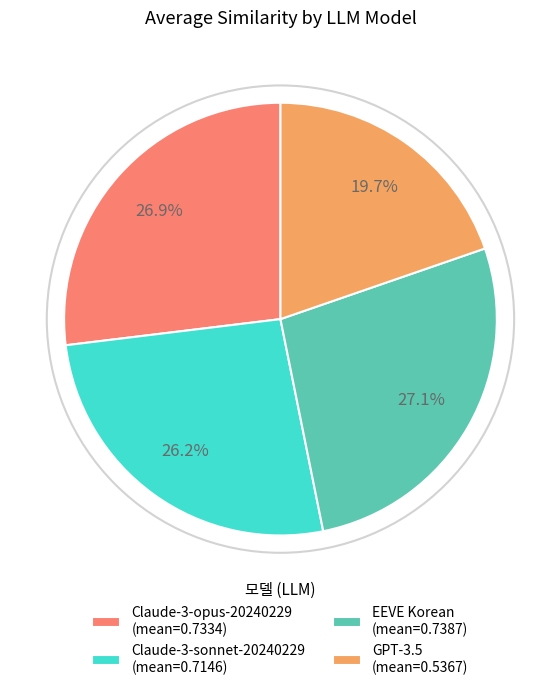

Between EEVE Korean (mean=0.7387) and GPT-3.5 (mean=0.5367), which is larger?

EEVE Korean (mean=0.7387)